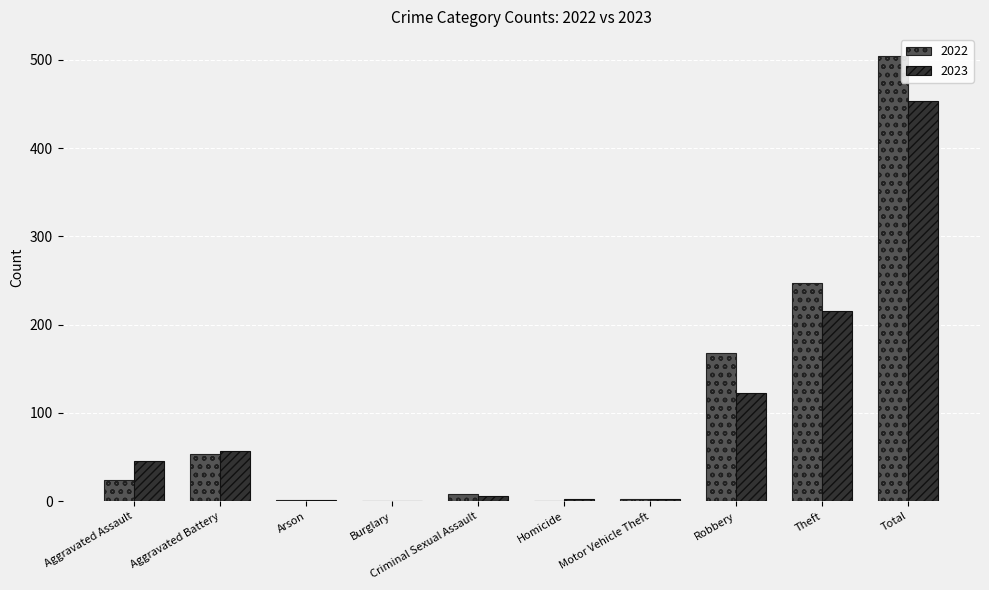

What is the sum of all 2023 values?

906